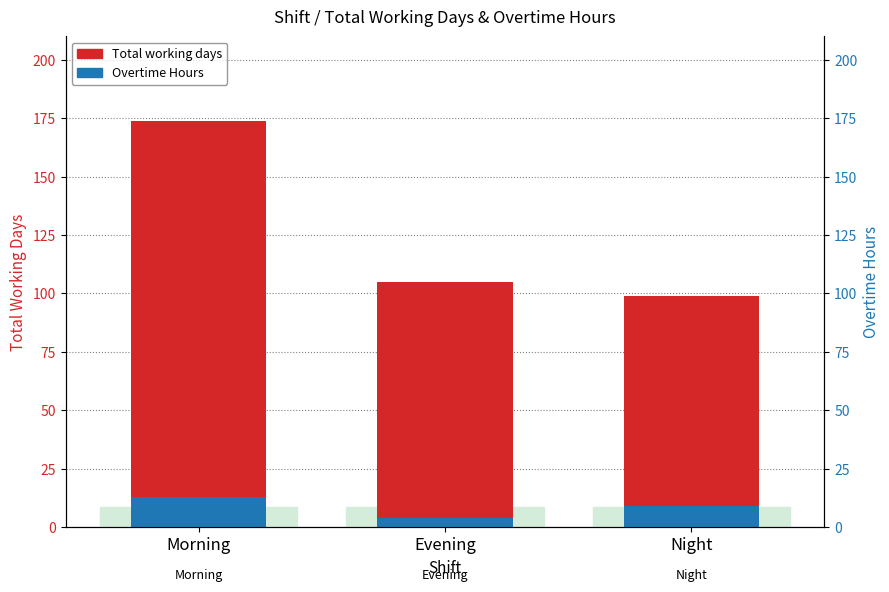

Between Night and Morning, which is larger?

Morning